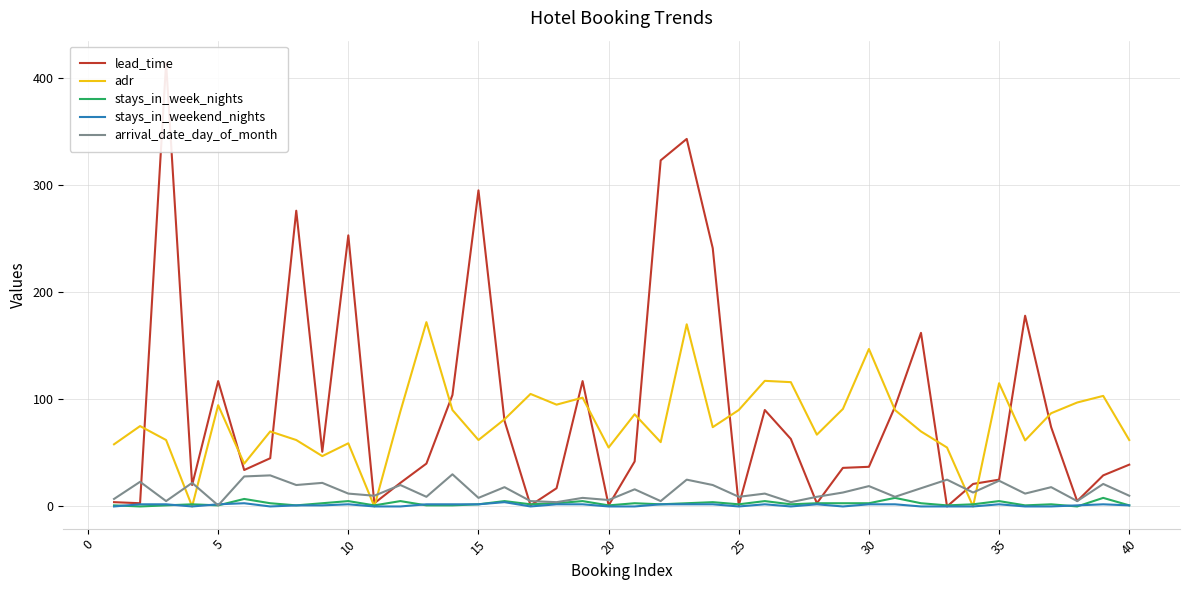

Reading right to left, list all the values displayed in this chart.

lead_time: 39.0	29.0	5.0	74.0	178.0	25.0	21.0	0.0	162.0	93.0	37.0	36.0	3.0	63.0	90.0	1.0	241.0	343.0	323.0	42.0	1.0	117.0	17.0	1.0	80.0	295.0	104.0	40.0	22.0	3.0	253.0	51.0	276.0	45.0	34.0	117.0	20.0	414.0	3.0	4.0
adr: 62.0	103.2	97.0	87.0	61.6	115.0	0.0	55.0	70.0	90.0	146.9	91.0	67.0	116.0	117.2	90.0	74.0	170.0	60.0	86.0	55.0	101.5	95.0	105.0	81.3	62.0	90.0	172.0	88.7	0.0	59.0	47.0	62.0	70.0	40.0	94.5	0.0	62.0	75.0	58.0
stays_in_week_nights: 1.0	8.0	0.0	2.0	1.0	5.0	2.0	1.0	3.0	8.0	3.0	3.0	3.0	2.0	5.0	2.0	4.0	3.0	2.0	3.0	1.0	5.0	3.0	2.0	5.0	2.0	1.0	1.0	5.0	1.0	5.0	3.0	1.0	3.0	7.0	1.0	2.0	1.0	0.0	1.0
stays_in_weekend_nights: 1.0	2.0	1.0	0.0	0.0	2.0	0.0	0.0	0.0	2.0	2.0	0.0	2.0	0.0	2.0	0.0	2.0	2.0	2.0	0.0	0.0	2.0	2.0	0.0	4.0	2.0	2.0	2.0	0.0	0.0	2.0	1.0	1.0	0.0	3.0	2.0	0.0	2.0	2.0	0.0
arrival_date_day_of_month: 10.0	21.0	5.0	18.0	12.0	24.0	13.0	25.0	17.0	9.0	19.0	13.0	9.0	4.0	12.0	9.0	20.0	25.0	5.0	16.0	6.0	8.0	4.0	5.0	18.0	8.0	30.0	9.0	20.0	10.0	12.0	22.0	20.0	29.0	28.0	1.0	22.0	5.0	23.0	7.0